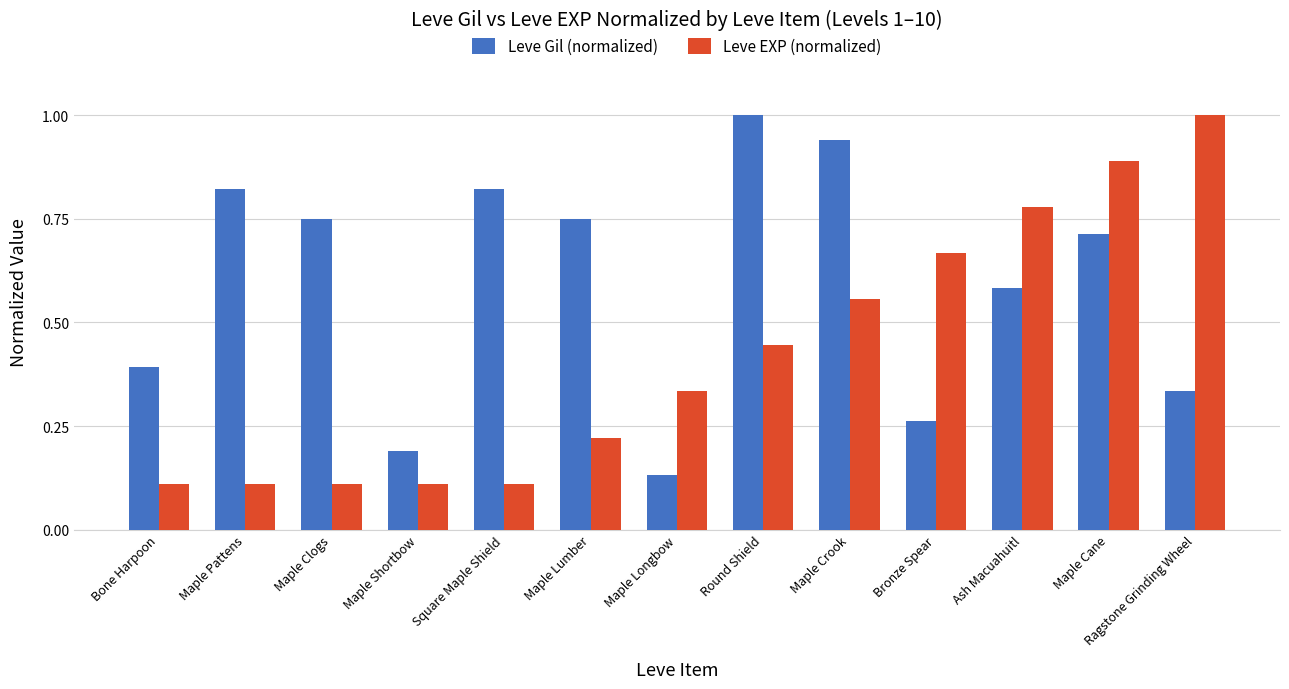

Which series has the largest total across all categories?

Leve Gil (normalized)